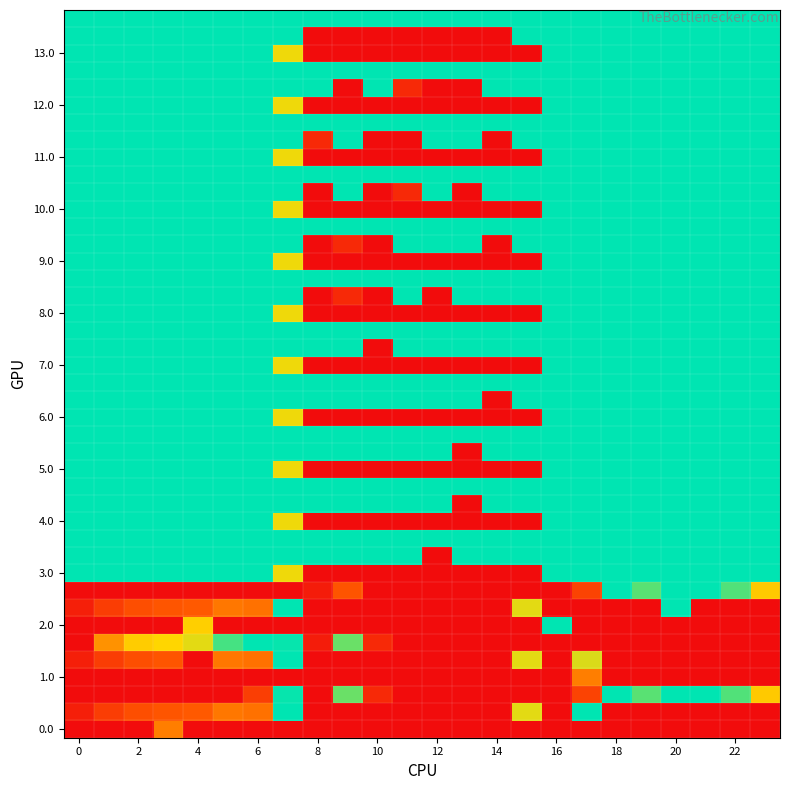

Reading left to right, list all the values displayed in this chart.

0.0: 0.0	0.0	0.0	322.4	400.0	400.0	0.0	0.0	0.0	0.0	0.0	0.0	0.0	0.0	0.0	0.0	0.0	0.0	400.0	400.0	400.0	400.0	400.0	0.0
0.1: 384.6	361.1	347.9	342.7	339.6	325.4	328.5	204.2	0.0	0.0	0.0	0.0	0.0	0.0	0.0	125.0	400.0	188.2	0.0	0.0	0.0	400.0	400.0	399.4
0.2: 400.0	400.0	400.0	400.0	400.0	400.0	360.8	167.1	400.0	251.9	376.6	400.0	400.0	400.0	400.0	400.0	400.0	356.9	208.7	150.9	199.2	226.4	247.4	287.5
1.0: 400.0	400.0	400.0	0.0	0.0	0.0	0.0	0.0	0.0	0.0	0.0	0.0	0.0	0.0	0.0	0.0	0.0	322.4	400.0	400.0	400.0	400.0	0.0	0.0
1.1: 384.6	361.1	347.9	342.7	0.0	325.4	328.5	204.2	0.0	0.0	0.0	0.0	0.0	0.0	0.0	125.0	400.0	127.2	0.0	400.0	400.0	400.0	400.0	0.0
1.2: 400.0	313.2	285.5	281.0	274.4	244.7	226.0	167.1	13.0	251.9	376.6	400.0	400.0	400.0	400.0	400.0	400.0	400.0	400.0	400.0	400.0	400.0	400.0	400.0
2.0: 400.0	0.0	400.0	400.0	115.7	0.0	0.0	0.0	0.0	0.0	0.0	0.0	0.0	0.0	0.0	0.0	206.7	400.0	0.0	400.0	0.0	0.0	400.0	400.0
2.1: 384.6	361.1	347.9	342.7	339.6	325.4	328.5	204.2	0.0	0.0	0.0	0.0	0.0	0.0	0.0	125.0	400.0	400.0	400.0	400.0	187.6	0.0	0.0	0.0
2.2: 400.0	400.0	400.0	400.0	400.0	400.0	400.0	400.0	13.0	343.5	400.0	400.0	400.0	400.0	400.0	400.0	400.0	356.9	208.7	150.9	199.2	226.4	247.4	287.5
3.0: 200.0	200.0	200.0	200.0	200.0	200.0	200.0	123.0	0.0	0.0	0.0	0.0	0.0	0.0	0.0	0.0	199.4	200.0	200.0	200.0	200.0	200.0	200.0	200.0
3.1: 200.0	200.0	200.0	200.0	200.0	200.0	200.0	200.0	200.0	200.0	200.0	200.0	0.0	200.0	171.4	200.0	200.0	200.0	200.0	200.0	200.0	200.0	200.0	200.0
4.0: 200.0	200.0	200.0	200.0	200.0	200.0	200.0	123.0	0.0	0.0	0.0	0.0	0.0	0.0	0.0	0.0	199.4	200.0	200.0	200.0	200.0	200.0	200.0	200.0
4.1: 200.0	200.0	200.0	200.0	200.0	200.0	200.0	200.0	200.0	171.4	200.0	200.0	200.0	0.0	200.0	200.0	200.0	200.0	200.0	200.0	200.0	200.0	200.0	200.0
5.0: 200.0	200.0	200.0	200.0	200.0	200.0	200.0	123.0	0.0	0.0	0.0	0.0	0.0	0.0	0.0	0.0	200.0	200.0	200.0	199.4	200.0	200.0	200.0	200.0
5.1: 200.0	200.0	200.0	200.0	200.0	200.0	200.0	200.0	200.0	200.0	200.0	200.0	200.0	0.0	171.4	200.0	200.0	200.0	200.0	200.0	200.0	200.0	200.0	200.0
6.0: 200.0	200.0	200.0	200.0	200.0	200.0	199.4	123.0	0.0	0.0	0.0	0.0	0.0	0.0	0.0	0.0	200.0	200.0	200.0	200.0	200.0	200.0	200.0	200.0
6.1: 200.0	200.0	200.0	200.0	200.0	200.0	200.0	200.0	200.0	200.0	200.0	200.0	200.0	171.4	0.0	200.0	200.0	200.0	200.0	200.0	200.0	200.0	200.0	200.0
7.0: 200.0	200.0	200.0	200.0	200.0	200.0	199.4	123.0	0.0	0.0	0.0	0.0	0.0	0.0	0.0	0.0	200.0	200.0	200.0	200.0	200.0	200.0	200.0	200.0
7.1: 200.0	200.0	200.0	200.0	200.0	200.0	200.0	200.0	200.0	200.0	0.0	171.4	200.0	200.0	200.0	200.0	200.0	200.0	200.0	200.0	200.0	200.0	200.0	200.0
8.0: 227.0	227.0	227.0	227.0	227.0	227.0	227.0	123.0	0.0	0.0	0.0	0.0	0.0	0.0	0.0	0.0	205.6	227.0	227.0	227.0	227.0	227.0	227.0	227.0
8.1: 227.0	227.0	227.0	227.0	227.0	227.0	227.0	227.0	0.0	23.1	0.0	227.0	0.0	227.0	227.0	227.0	227.0	227.0	227.0	227.0	227.0	227.0	227.0	227.0
9.0: 227.0	227.0	227.0	227.0	227.0	227.0	227.0	123.0	0.0	0.0	0.0	0.0	0.0	0.0	0.0	0.0	206.7	227.0	227.0	227.0	227.0	227.0	227.0	225.9
9.1: 227.0	227.0	227.0	227.0	227.0	227.0	227.0	227.0	0.0	23.1	0.0	227.0	227.0	227.0	0.0	227.0	227.0	227.0	227.0	227.0	227.0	227.0	227.0	227.0
10.0: 227.0	227.0	227.0	225.9	227.0	227.0	227.0	123.0	0.0	0.0	0.0	0.0	0.0	0.0	0.0	0.0	206.7	227.0	227.0	227.0	227.0	227.0	227.0	227.0
10.1: 227.0	227.0	227.0	227.0	227.0	227.0	227.0	227.0	0.0	227.0	0.0	23.1	227.0	0.0	227.0	227.0	227.0	227.0	227.0	227.0	227.0	227.0	227.0	227.0
11.0: 227.0	227.0	227.0	227.0	227.0	227.0	227.0	123.0	0.0	0.0	0.0	0.0	0.0	0.0	0.0	0.0	205.6	227.0	227.0	227.0	227.0	227.0	227.0	227.0
11.1: 227.0	227.0	227.0	227.0	227.0	227.0	227.0	227.0	23.1	227.0	0.0	0.0	227.0	227.0	0.0	227.0	227.0	227.0	227.0	227.0	227.0	227.0	227.0	227.0
12.0: 227.0	227.0	227.0	227.0	227.0	227.0	227.0	123.0	0.0	0.0	0.0	0.0	0.0	0.0	0.0	0.0	206.7	227.0	227.0	227.0	227.0	227.0	225.9	227.0
12.1: 227.0	227.0	227.0	227.0	227.0	227.0	227.0	227.0	227.0	0.0	227.0	23.1	0.0	0.0	227.0	227.0	227.0	227.0	227.0	227.0	227.0	227.0	227.0	227.0
13.0: 227.0	227.0	227.0	227.0	227.0	227.0	227.0	123.0	0.0	0.0	0.0	0.0	0.0	0.0	0.0	0.0	205.6	227.0	227.0	227.0	227.0	227.0	227.0	227.0
13.1: 227.0	227.0	227.0	227.0	227.0	227.0	227.0	227.0	0.0	0.0	0.0	0.0	0.0	0.0	0.0	227.0	227.0	227.0	227.0	227.0	227.0	227.0	227.0	227.0